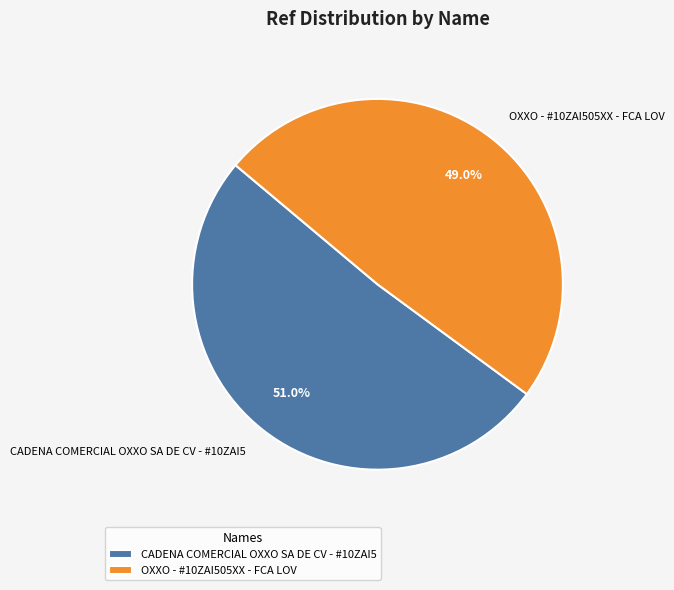

To the nearest percent, what percentage of the pie is CADENA COMERCIAL OXXO SA DE CV - #10ZAI5?

51%